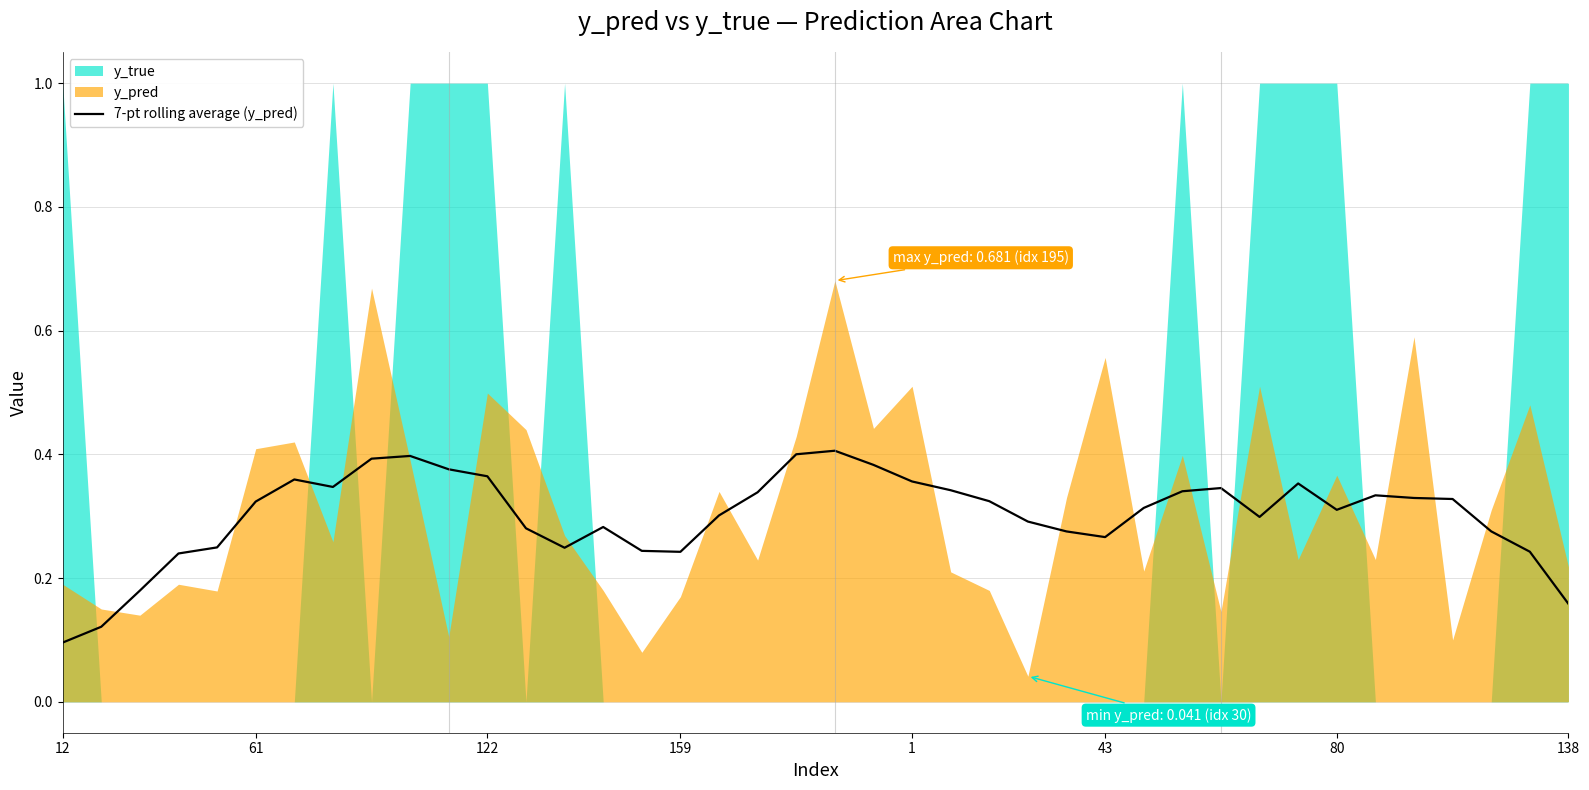

Which category has the lowest value in the 7-pt rolling average (y_pred) series?

12